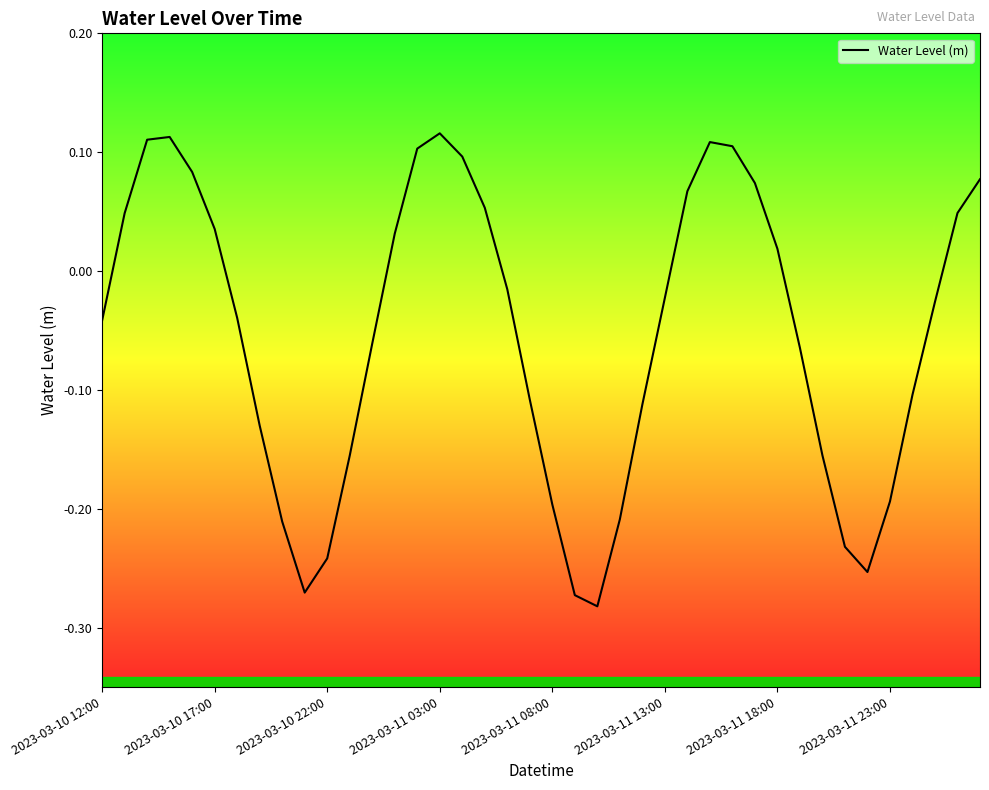

How many values are above zero?

17